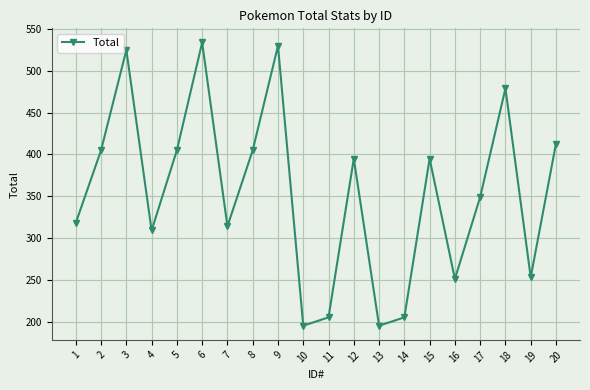

Reading left to right, what are all the values shown in this chart?

318	405	525	309	405	534	314	405	530	195	205	395	195	205	395	251	349	479	253	413